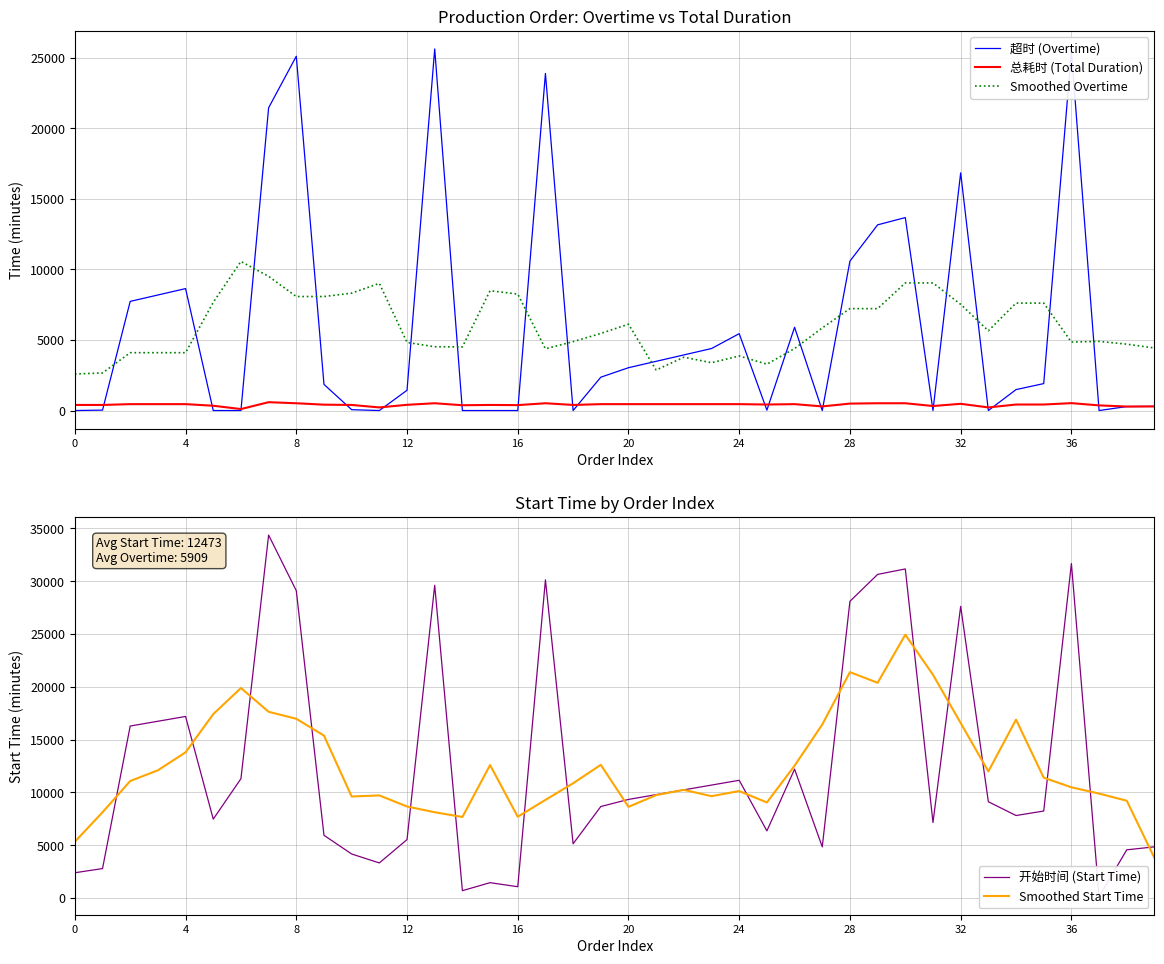

What is the greatest value displayed?

34370